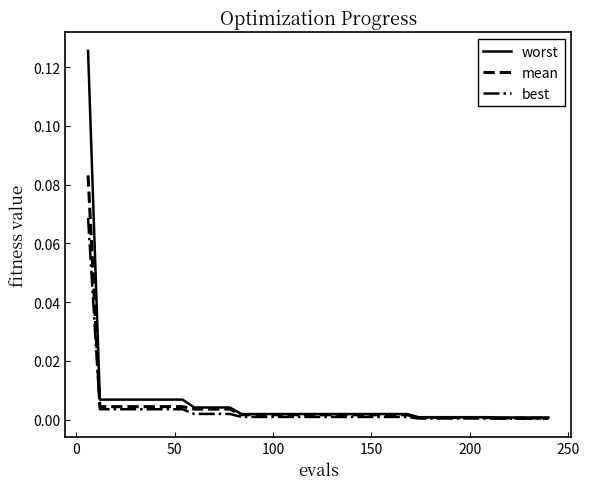

At how many categories does at least one series exceed 0?

40